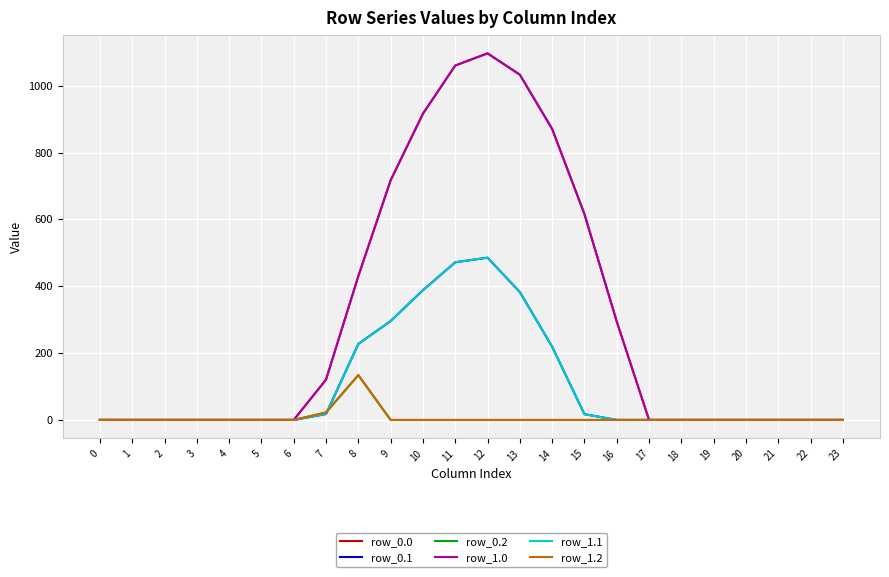

Does the chart display data point markers on the line(s)?

No